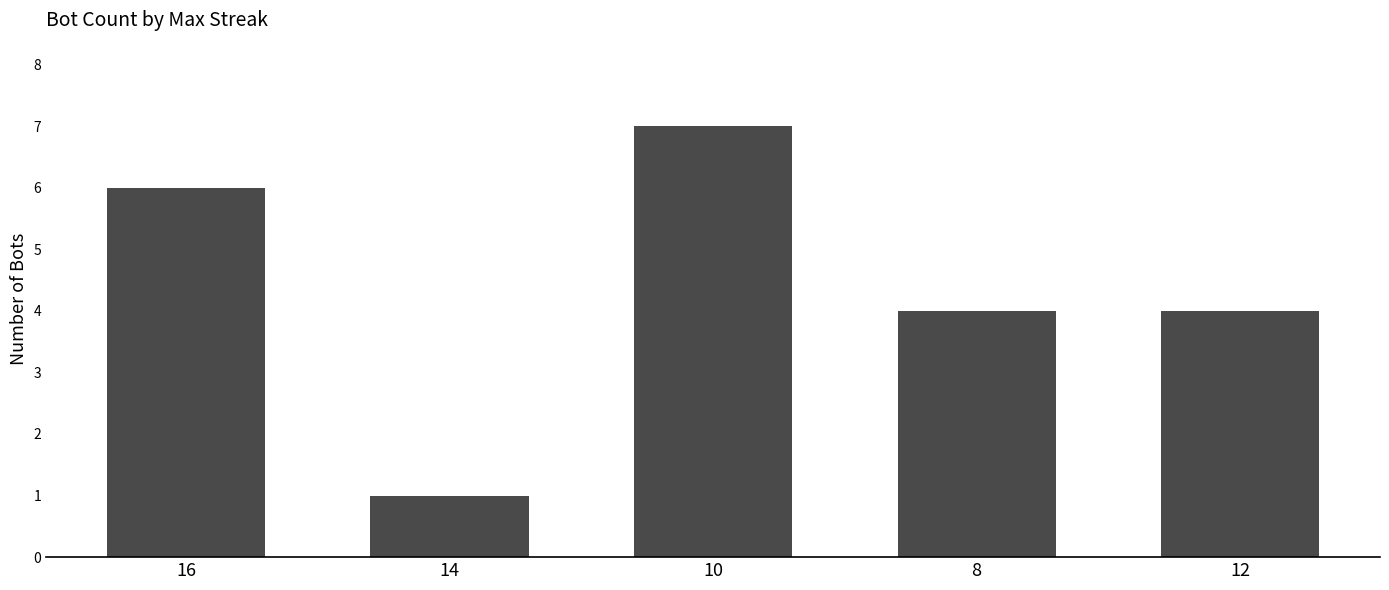

How many distinct data groups are displayed?

1